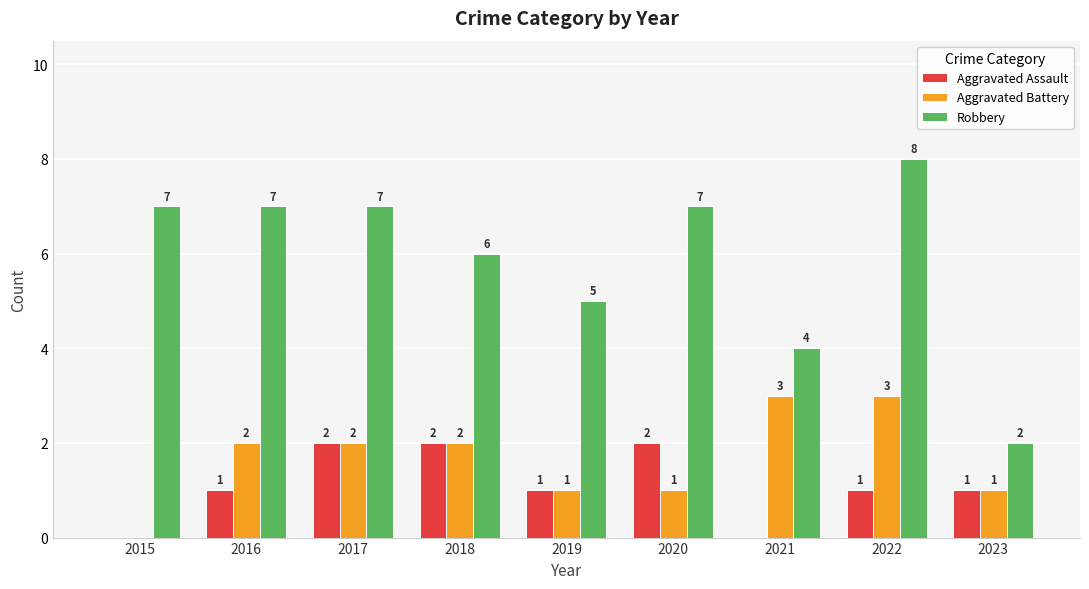

True or false: Robbery has a value of 7 at 2020.

True